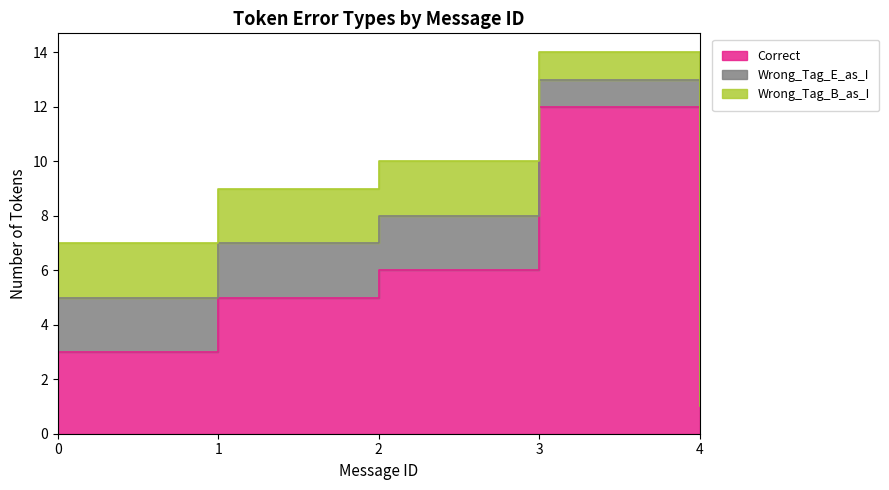

Which series has the widest spread of values?

Correct